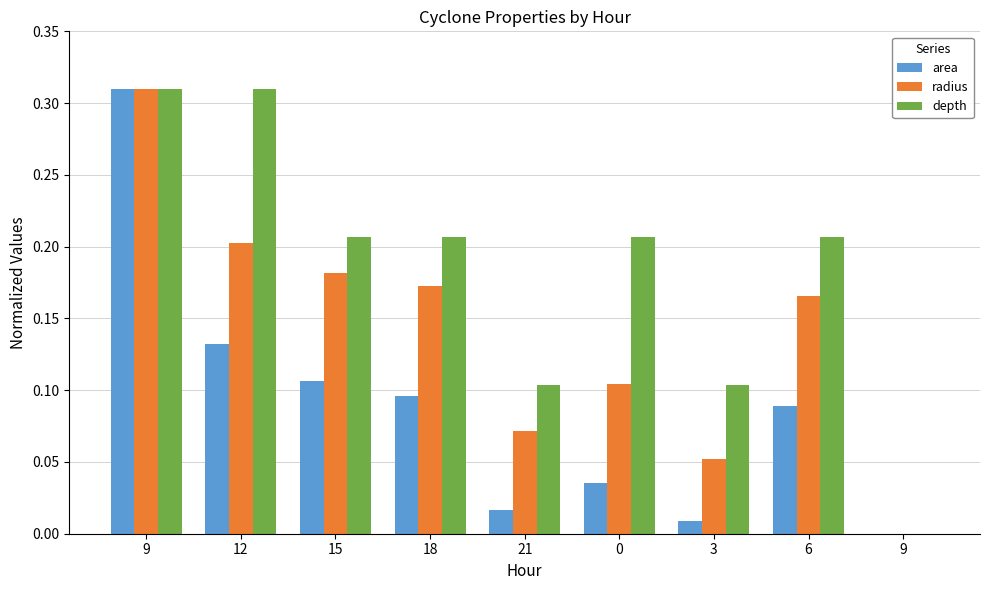

What are all the series names shown in the legend?

area, radius, depth